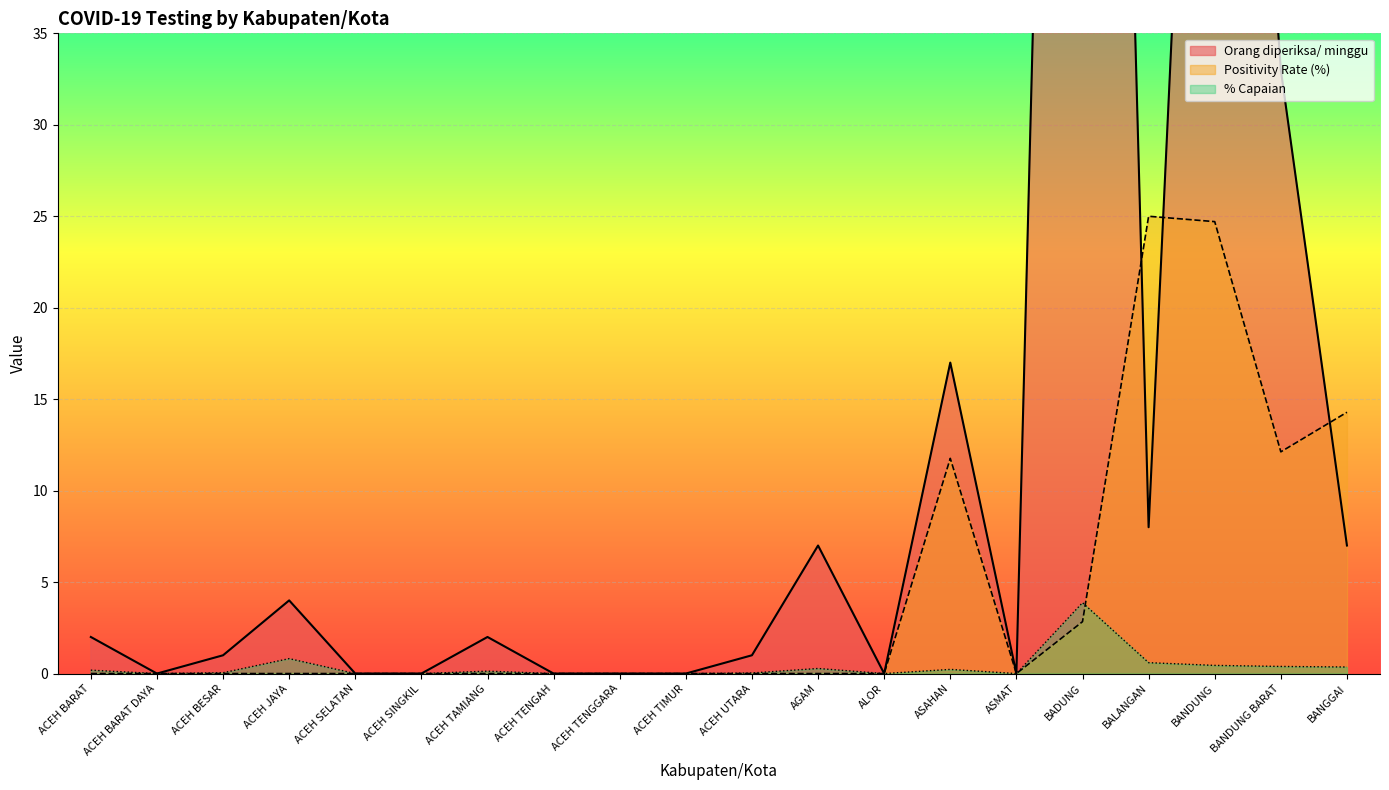

Reading left to right, transcribe all the data shown in this chart.

Orang diperiksa/ minggu: ACEH BARAT=2.0	ACEH BARAT DAYA=0.0	ACEH BESAR=1.0	ACEH JAYA=4.0	ACEH SELATAN=0.0	ACEH SINGKIL=0.0	ACEH TAMIANG=2.0	ACEH TENGAH=0.0	ACEH TENGGARA=0.0	ACEH TIMUR=0.0	ACEH UTARA=1.0	AGAM=7.0	ALOR=0.0	ASAHAN=17.0	ASMAT=0.0	BADUNG=141.0	BALANGAN=8.0	BANDUNG=85.0	BANDUNG BARAT=33.0	BANGGAI=7.0
% Capaian: ACEH BARAT=0.2	ACEH BARAT DAYA=0.0	ACEH BESAR=0.0	ACEH JAYA=0.8	ACEH SELATAN=0.0	ACEH SINGKIL=0.0	ACEH TAMIANG=0.1	ACEH TENGAH=0.0	ACEH TENGGARA=0.0	ACEH TIMUR=0.0	ACEH UTARA=0.0	AGAM=0.3	ALOR=0.0	ASAHAN=0.2	ASMAT=0.0	BADUNG=3.9	BALANGAN=0.6	BANDUNG=0.4	BANDUNG BARAT=0.4	BANGGAI=0.4
Positivity Rate (%): ACEH BARAT=0.0	ACEH BARAT DAYA=0.0	ACEH BESAR=0.0	ACEH JAYA=0.0	ACEH SELATAN=0.0	ACEH SINGKIL=0.0	ACEH TAMIANG=0.0	ACEH TENGAH=0.0	ACEH TENGGARA=0.0	ACEH TIMUR=0.0	ACEH UTARA=0.0	AGAM=0.0	ALOR=0.0	ASAHAN=11.8	ASMAT=0.0	BADUNG=2.8	BALANGAN=25.0	BANDUNG=24.7	BANDUNG BARAT=12.1	BANGGAI=14.3